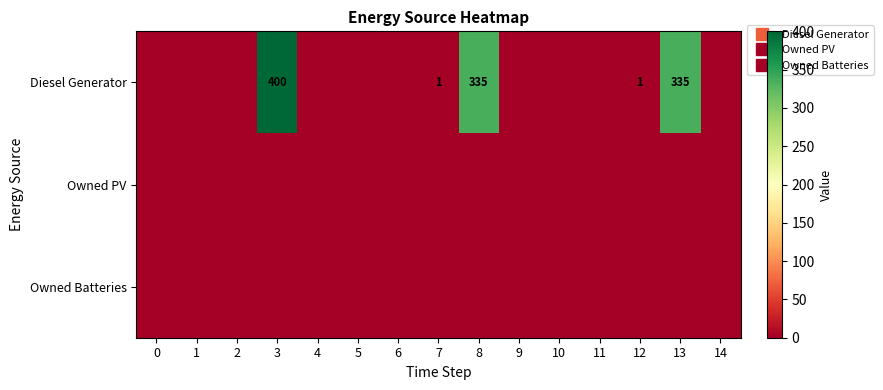

What is the maximum value shown in the chart?

400